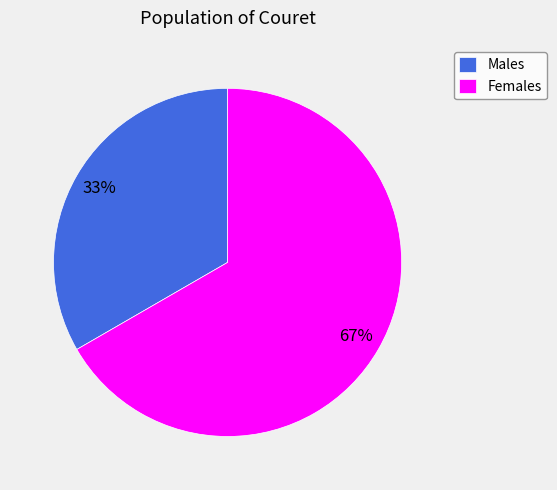

Does any single category account for the majority?

Yes